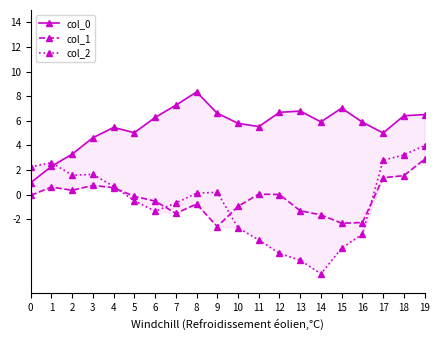

What value does the col_2 series have at 9?

0.2